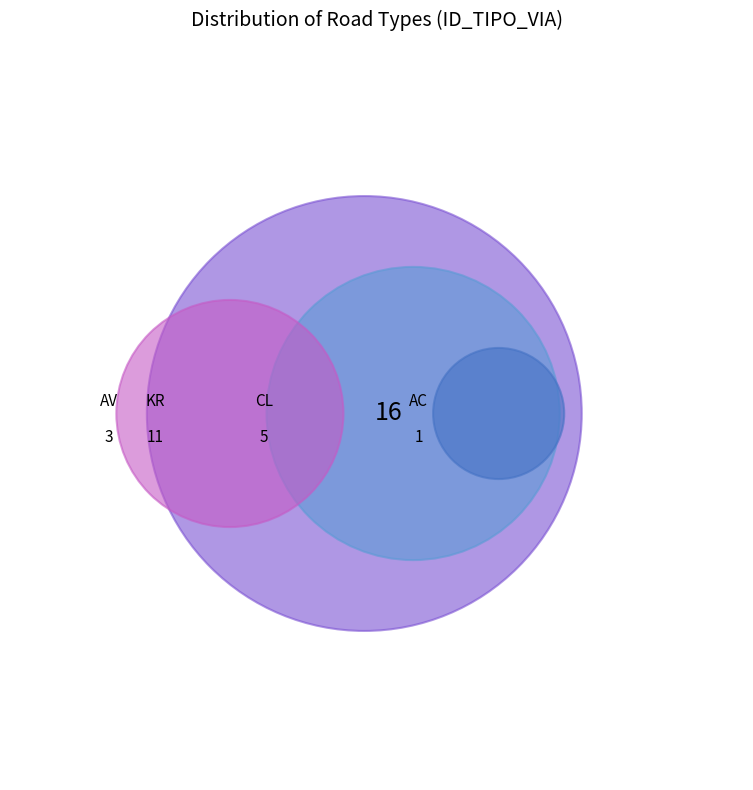

To the nearest percent, what is the difference between the CL and KR slice percentages?

30%